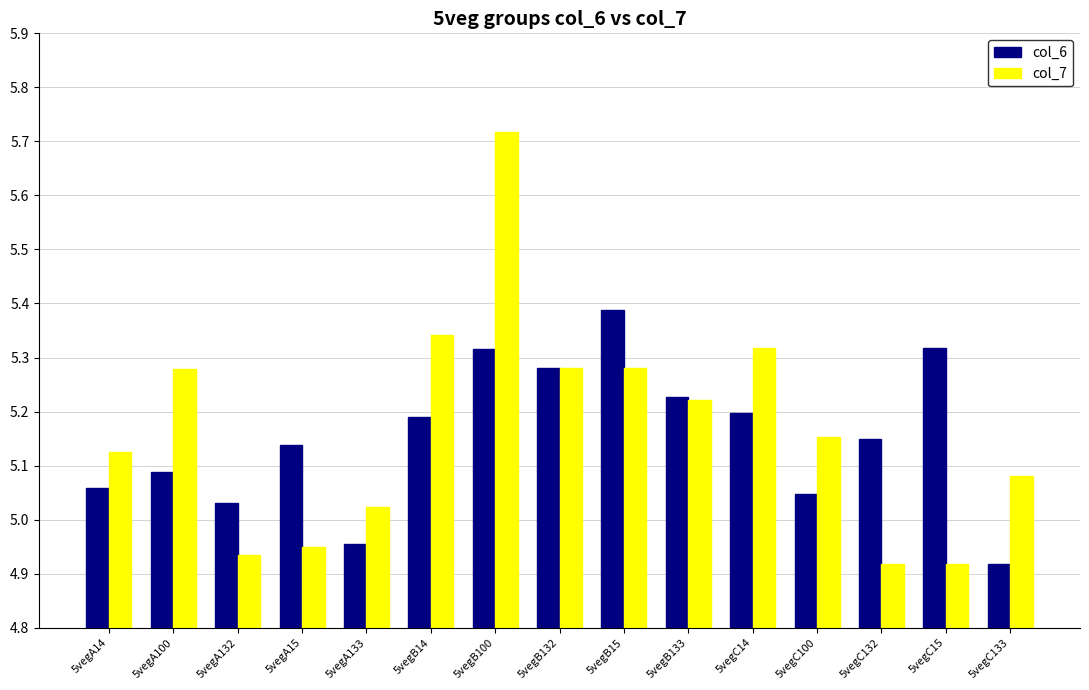

Rank the series by their maximum value, from lowest to highest.

col_6, col_7